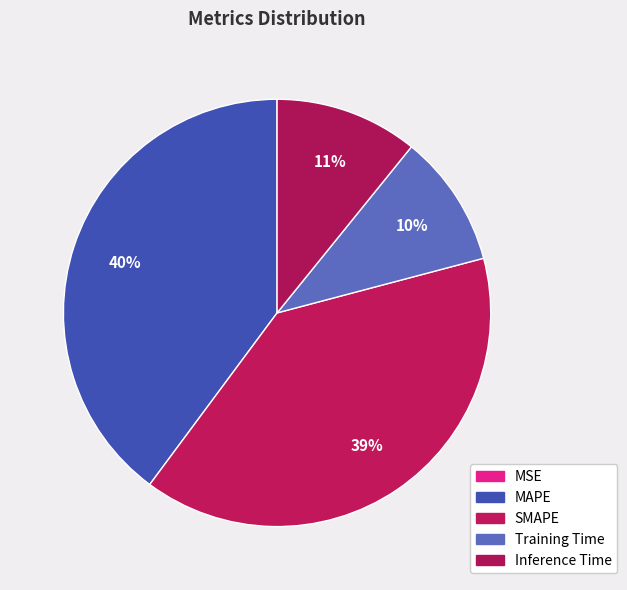

To the nearest percent, what is the average slice percentage?

20%